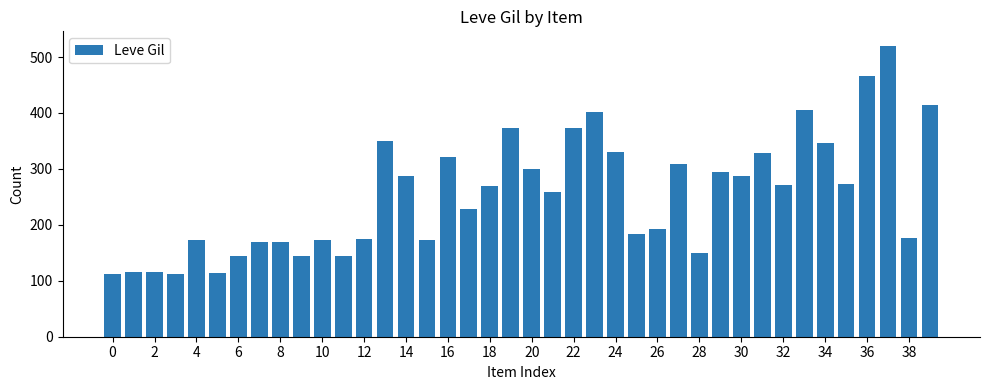

What is the greatest value displayed?

520